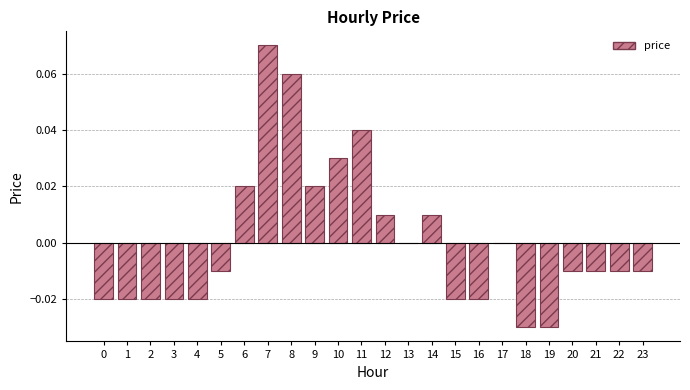

Does the chart contain stacked bars?

No